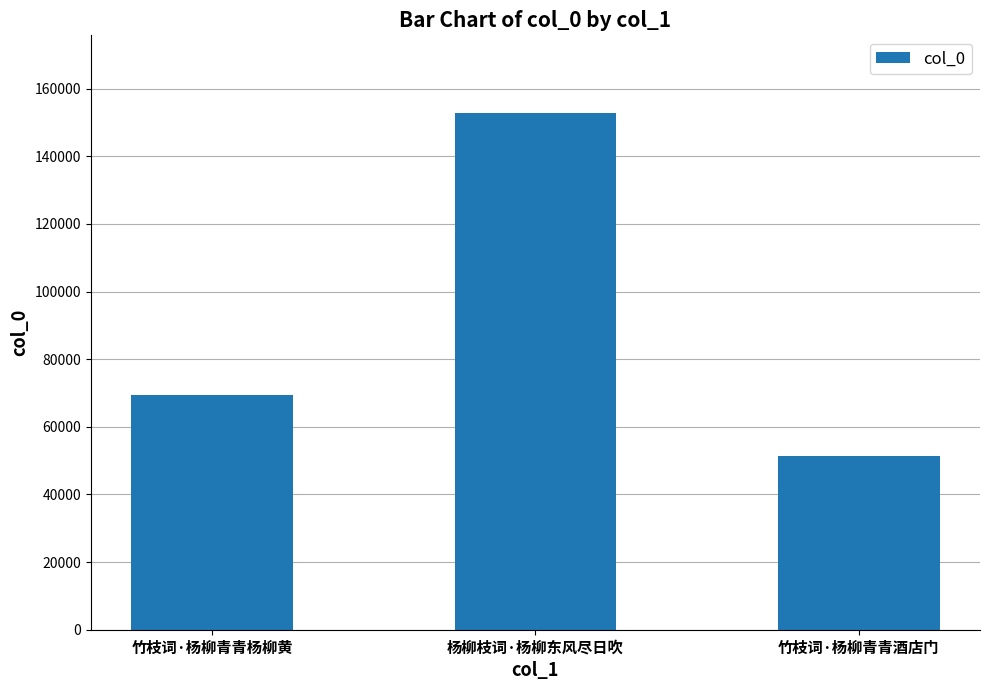

What is the maximum value shown in the chart?

152856